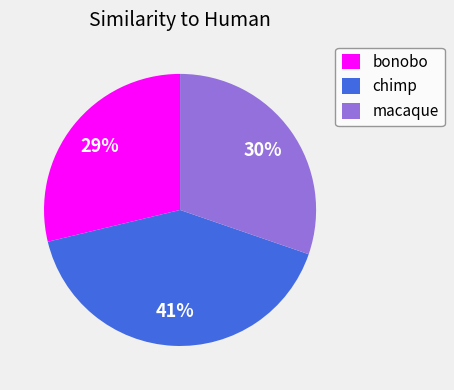

Which has a higher value, chimp or bonobo?

chimp